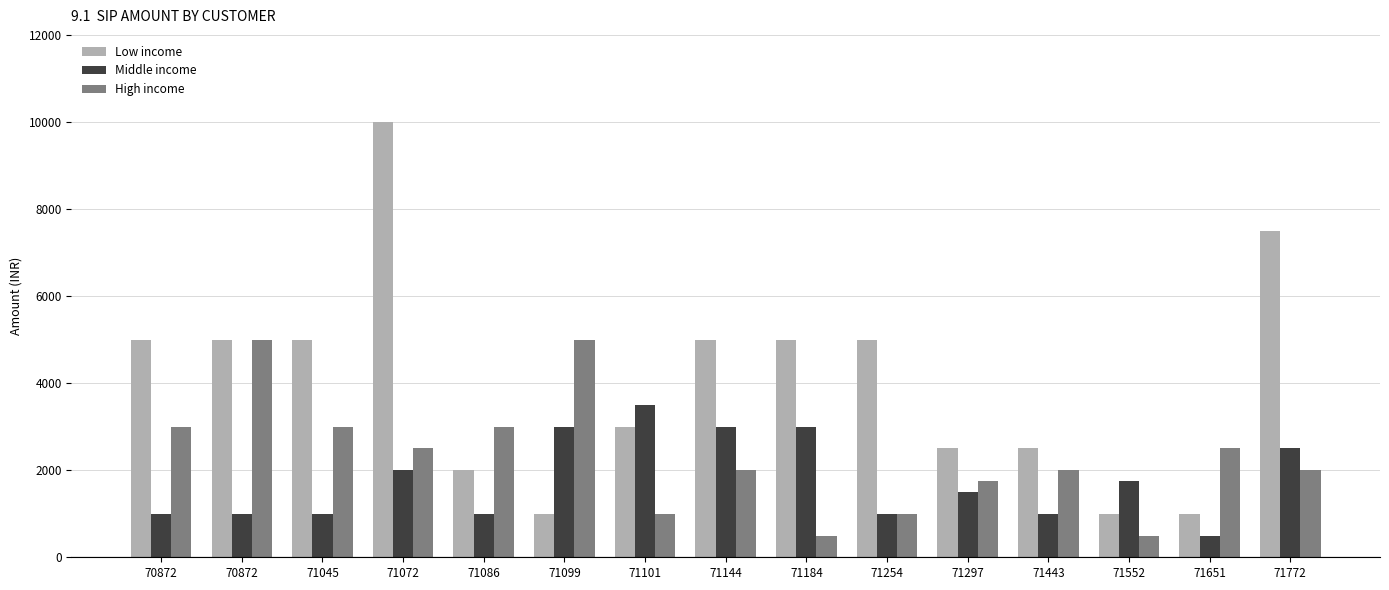

What value does the High income series have at 71552, to the nearest 50?

500